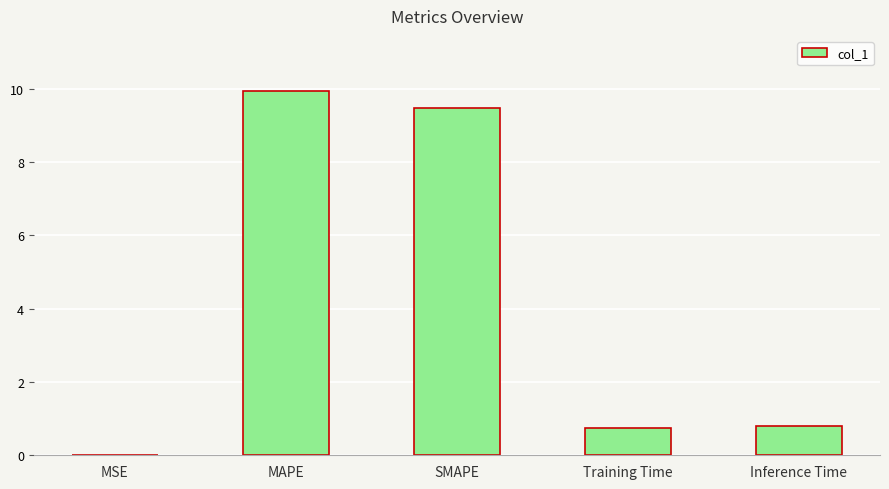

Which label corresponds to the largest value in the chart?

MAPE